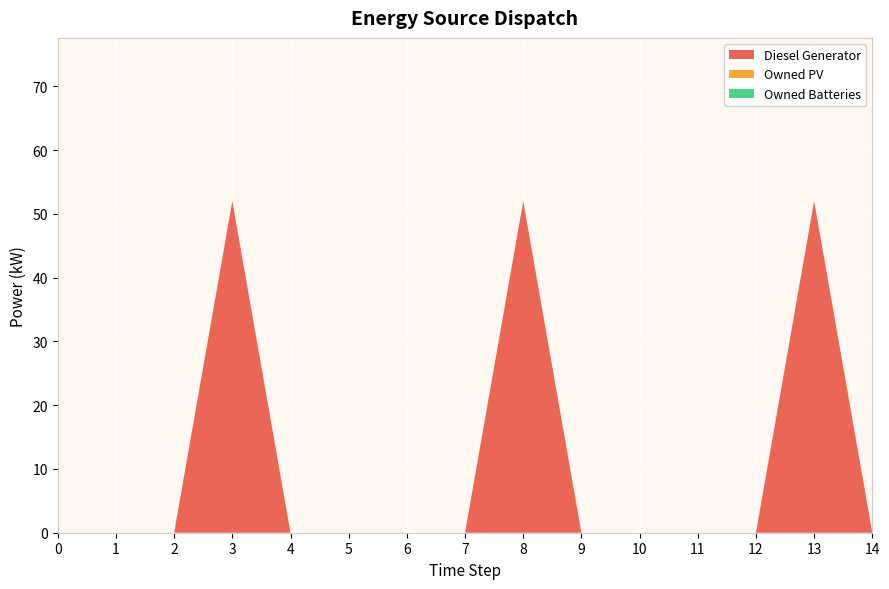

Reading right to left, list all the values displayed in this chart.

Diesel Generator: 0	52	0	0	0	0	52	0	0	0	0	52	0	0	0
Owned PV: 0	0	0	0	0	0	0	0	0	0	0	0	0	0	0
Owned Batteries: 0	0	0	0	0	0	0	0	0	0	0	0	0	0	0